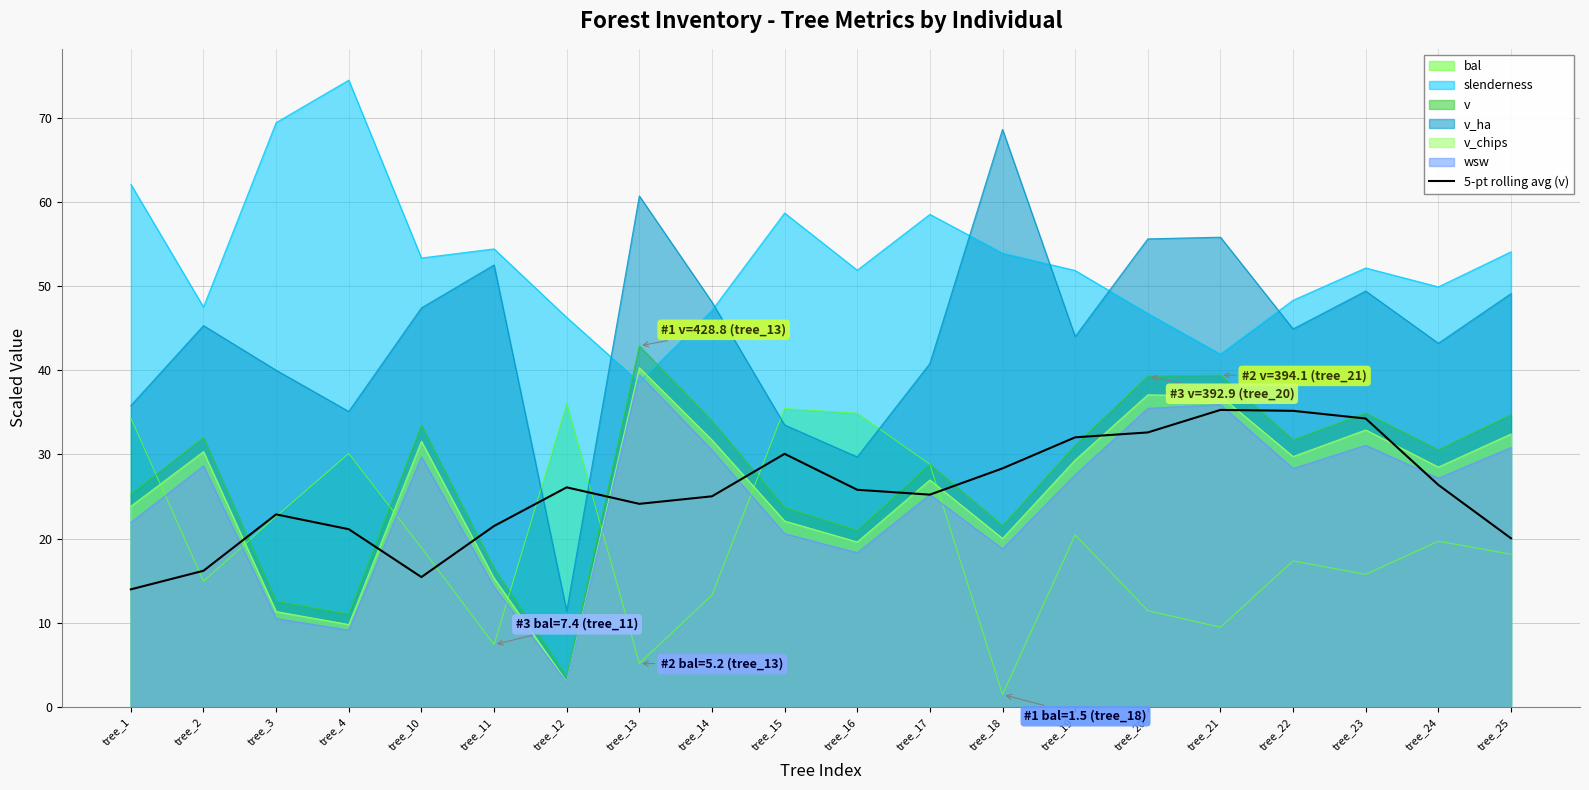

What is the difference between the second highest and minimum values?

21.2